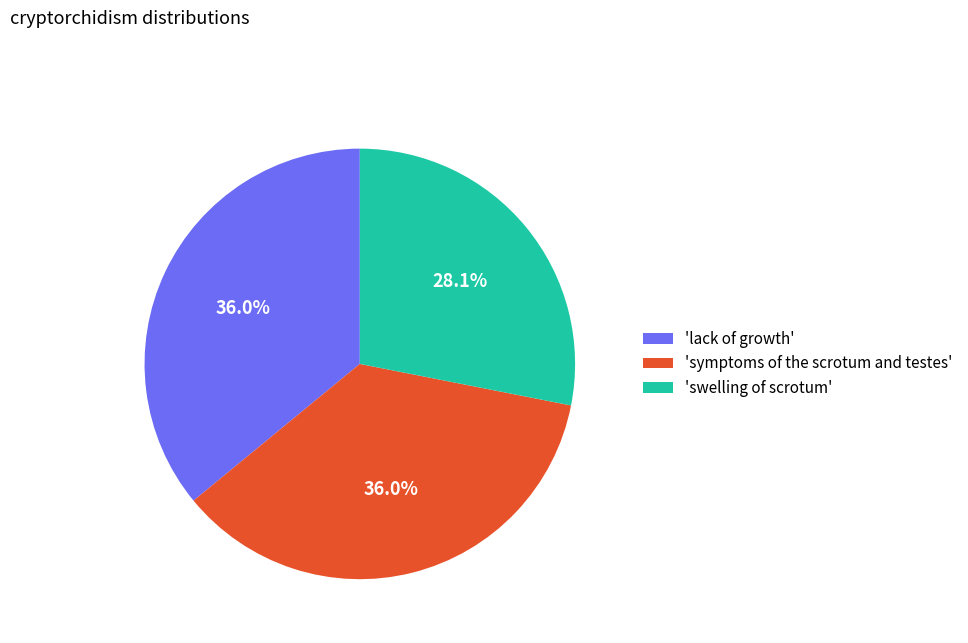

What percentage is NOT represented by 'swelling of scrotum'?

71.9%